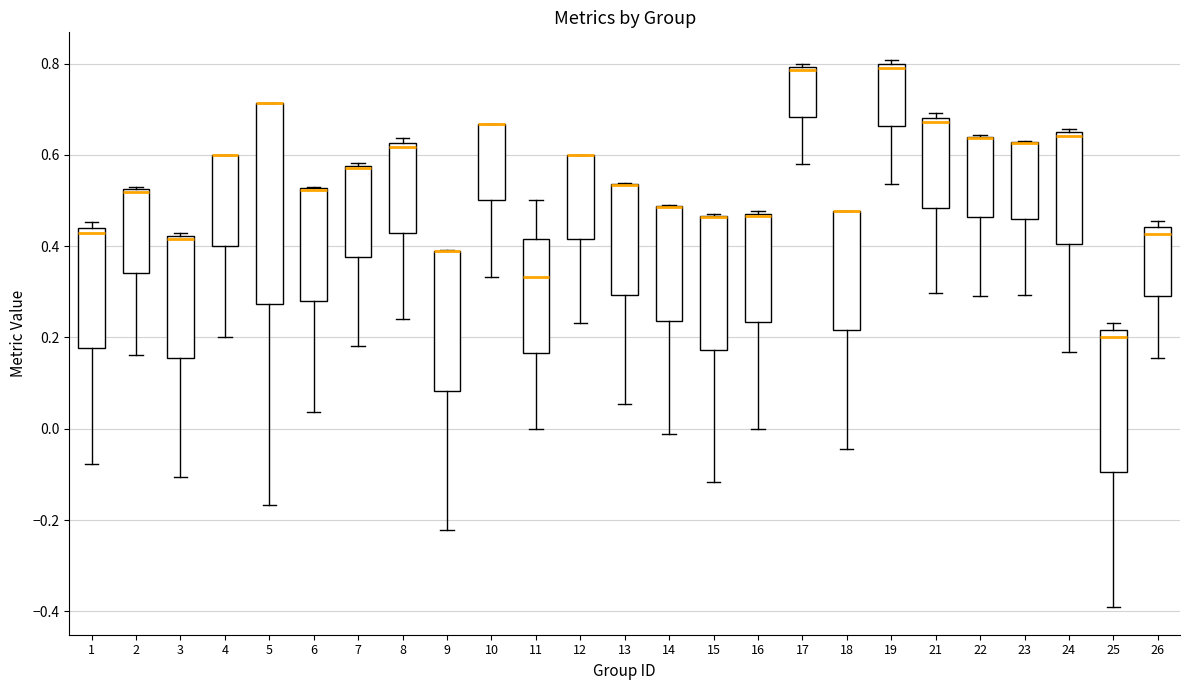

Which box is the tallest, from its lower edge to its upper edge?

5